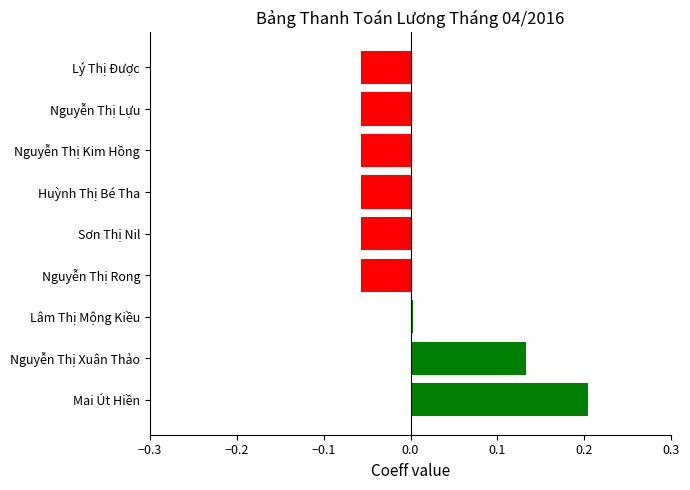

How many categories are shown in the chart?

9